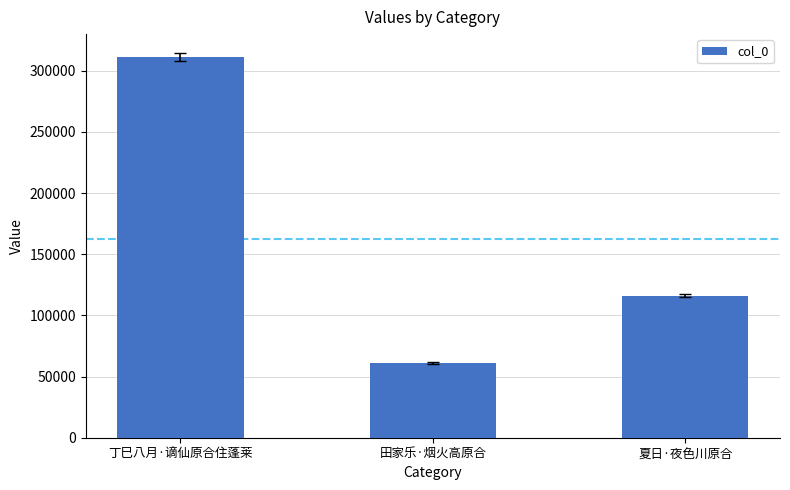

Are the bars horizontal?

No